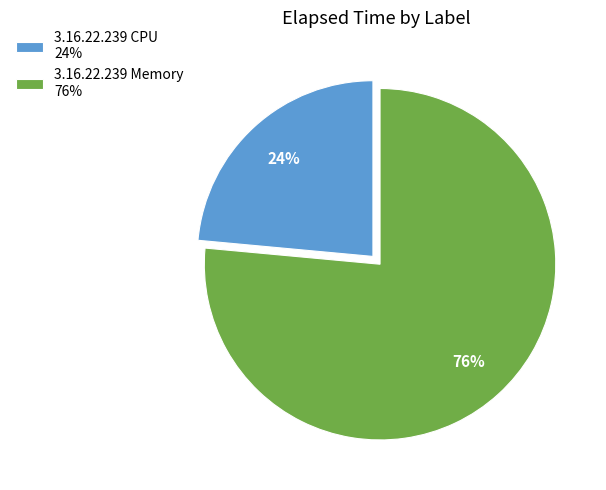

Is it true that 3.16.22.239 CPU 24% is 30% of the pie?

False